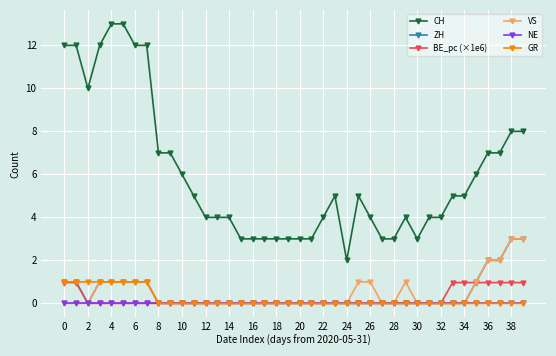

What is the value of the ZH point at the 2nd from the left?

1.0